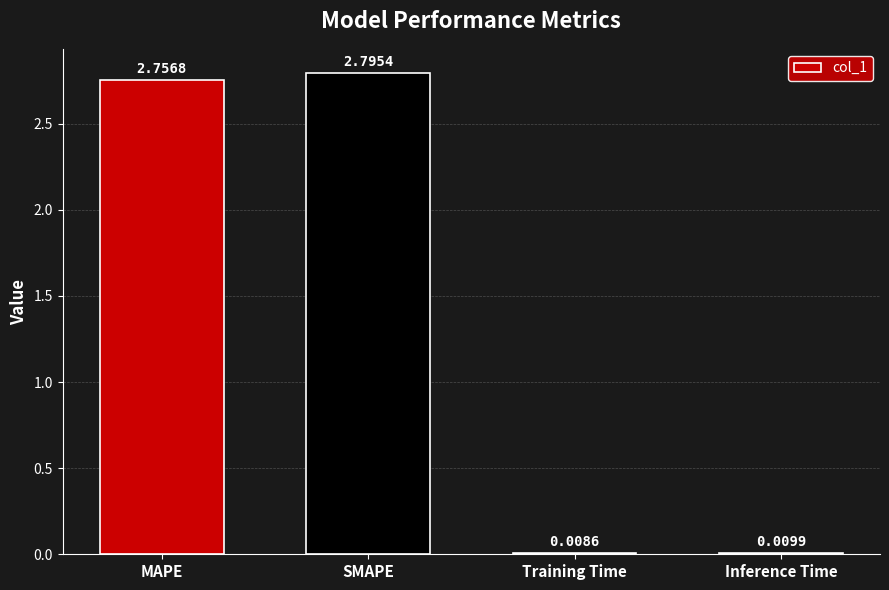

How many data points does each series have?

4